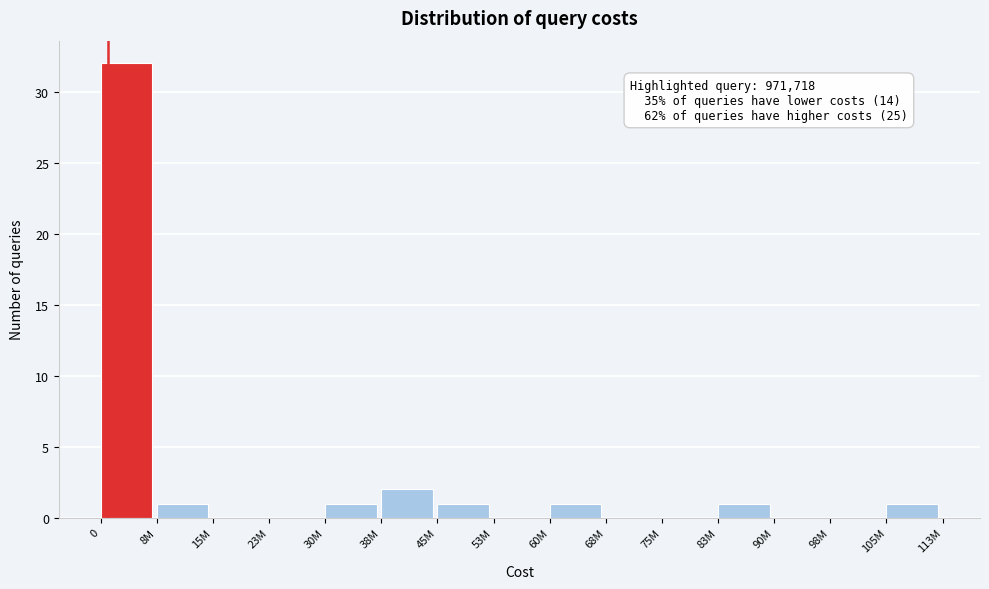

Reading right to left, list all the values displayed in this chart.

105M=1	98M=0	90M=0	83M=1	75M=0	68M=0	60M=1	53M=0	45M=1	38M=2	30M=1	23M=0	15M=0	8M=1	0=32